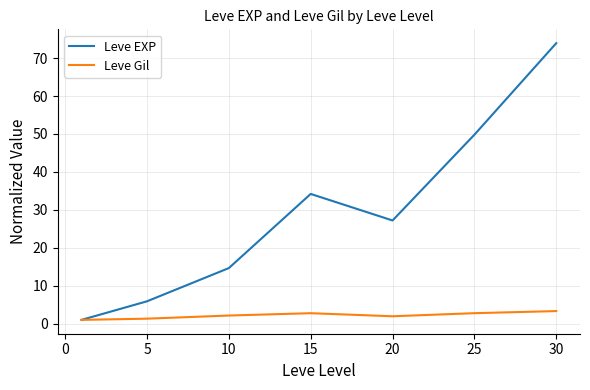

At how many categories does at least one series exceed 53?

1